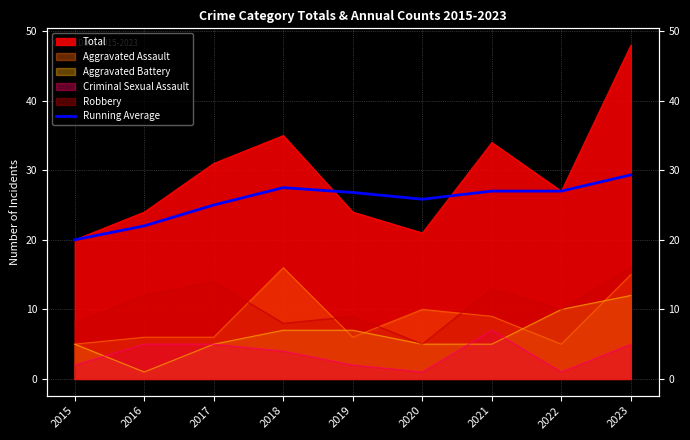

How many data points are above 26?

5